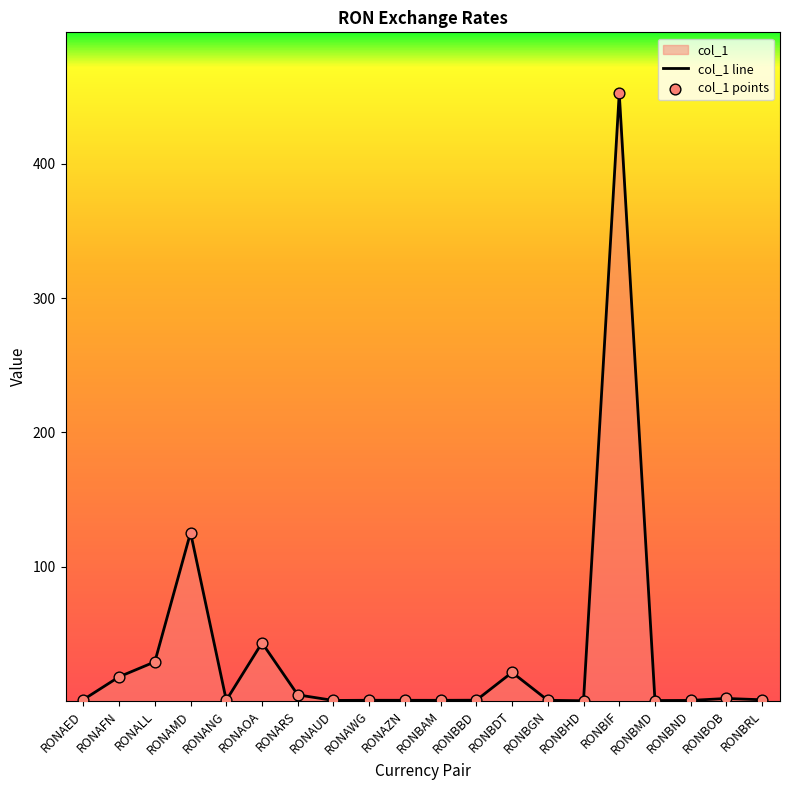

At which category is the sum across all series the highest?

RONBIF